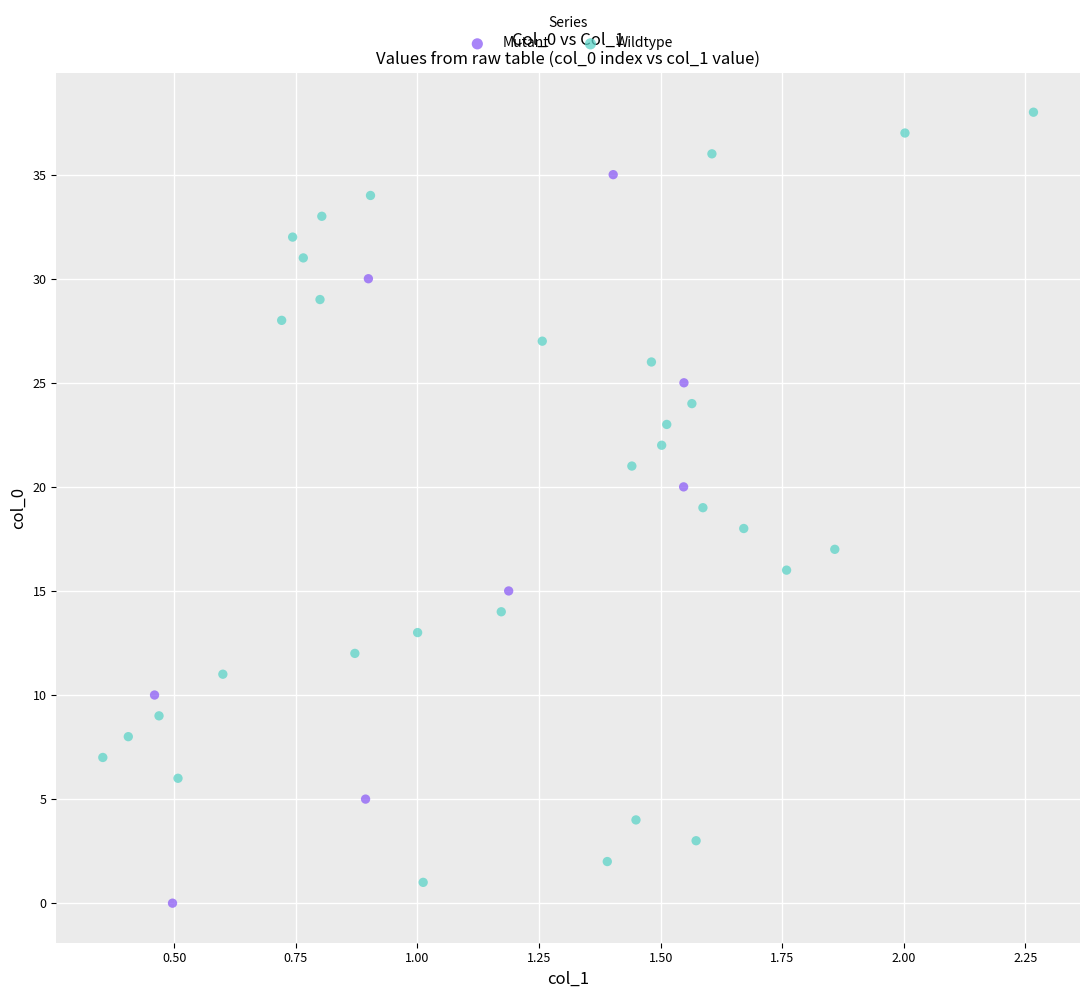

Which series has the widest spread of Y values?

Wildtype